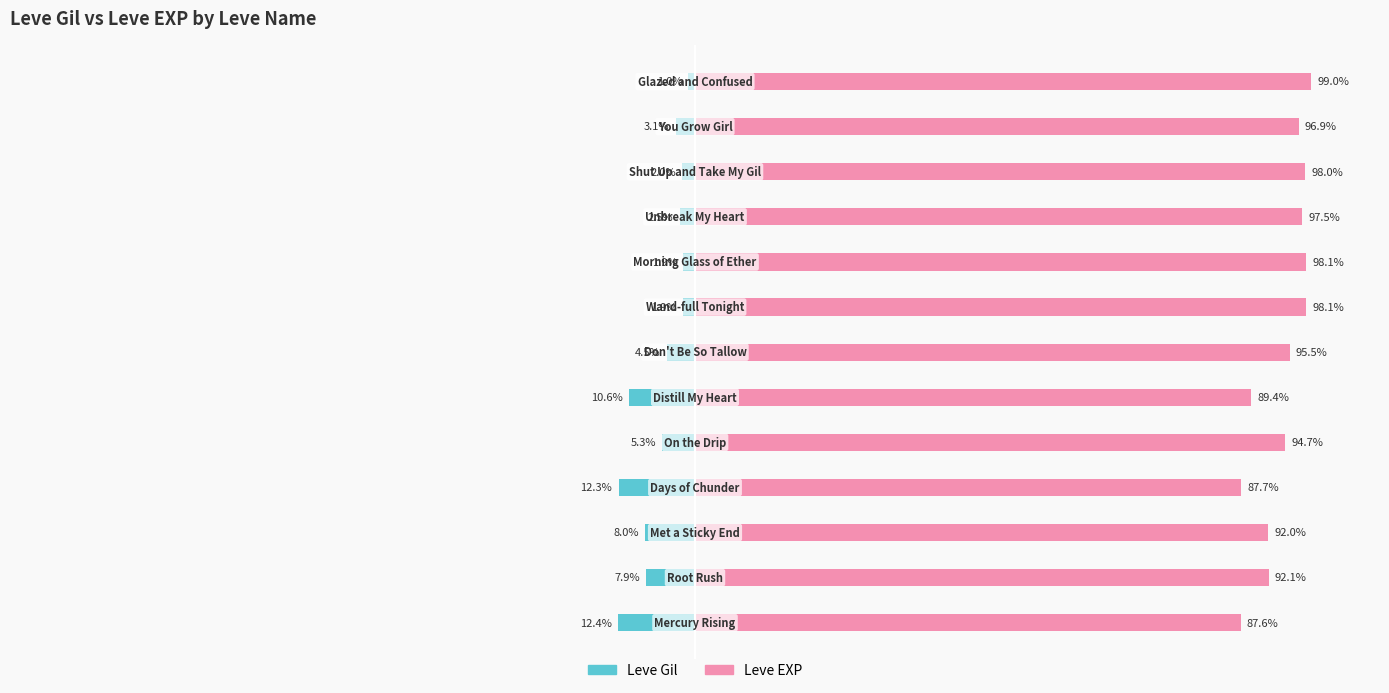

List the series in order of their peak value, highest first.

Leve EXP, Leve Gil